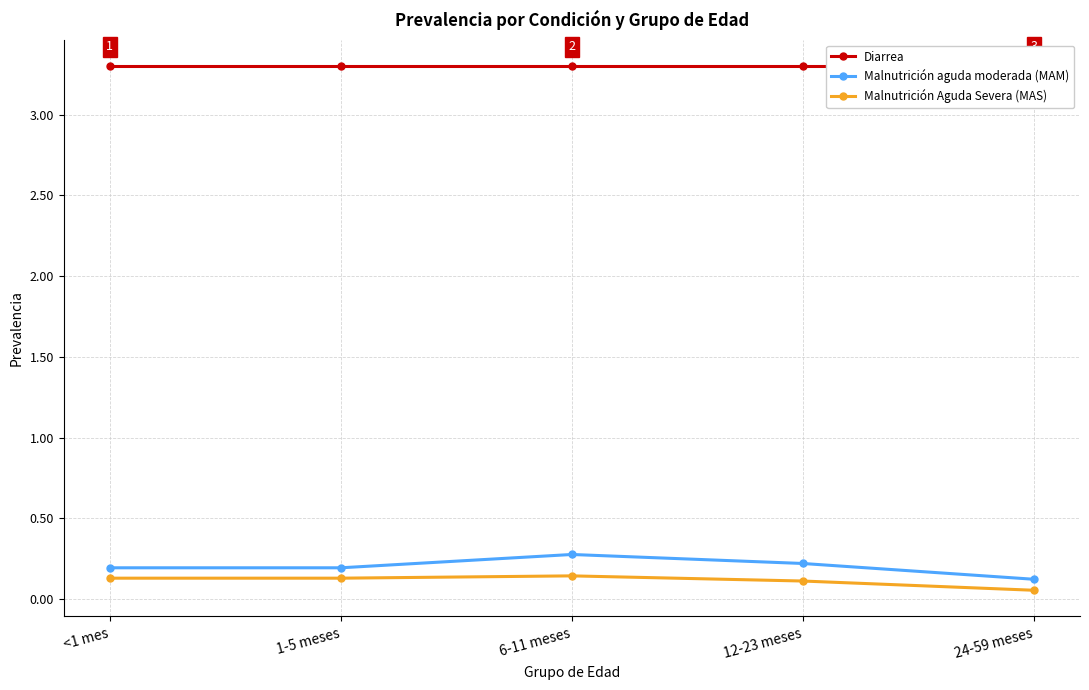

What is the value of the Malnutrición Aguda Severa (MAS) point at the 5th from the left?

0.1